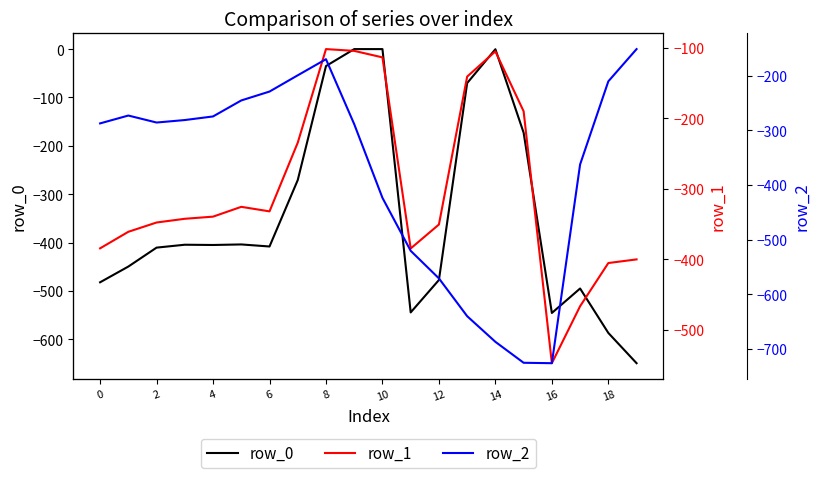

What is the smallest value displayed?

-726.6